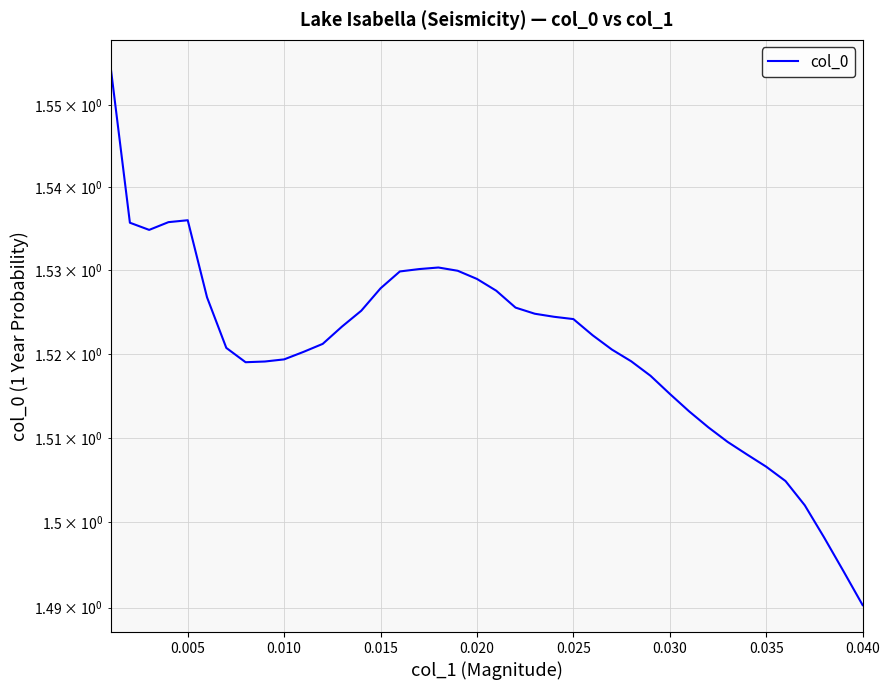

What is the average value?

1.5